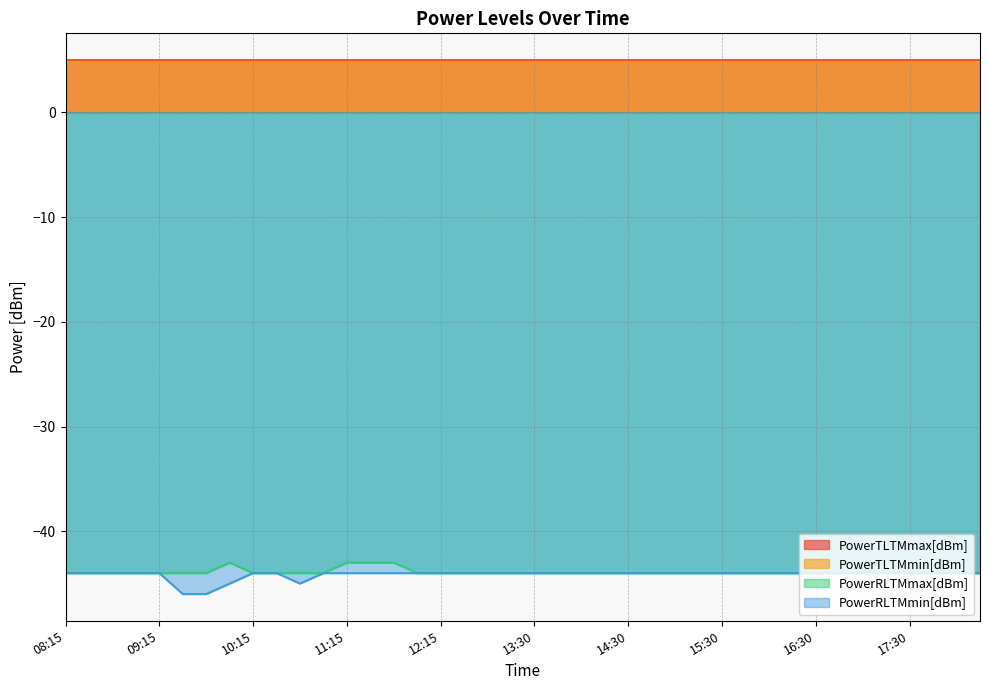

True or false: PowerRLTMmax[dBm] has a value of -25.6 at 12:15.

False